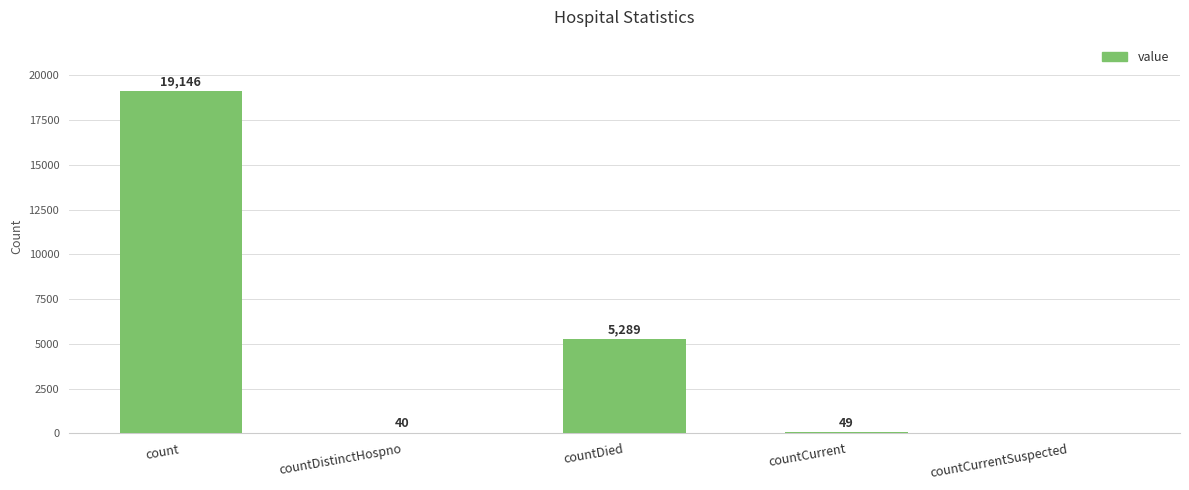

What is the sum of all values?

24524